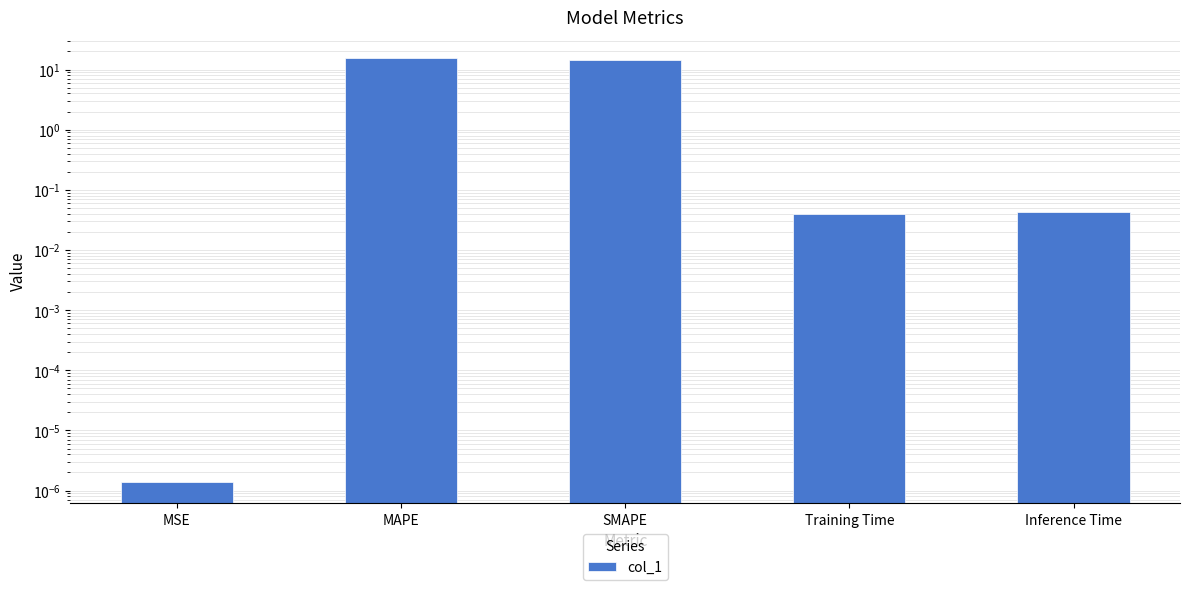

Rank the categories by value from highest to lowest.

MAPE, SMAPE, Inference Time, Training Time, MSE